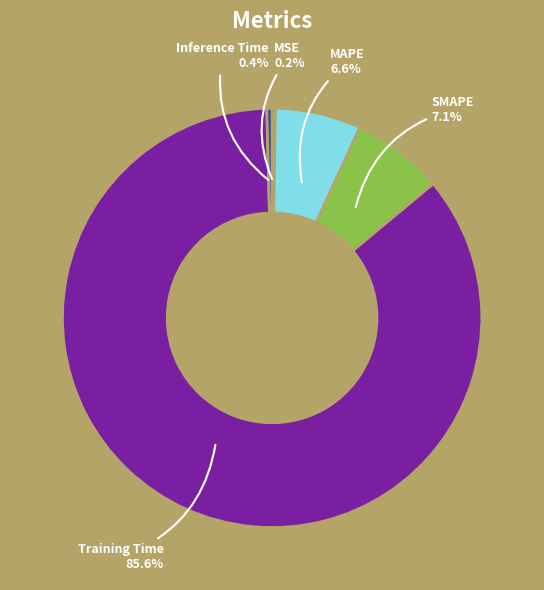

Is the sum of MAPE and SMAPE greater than half?

No